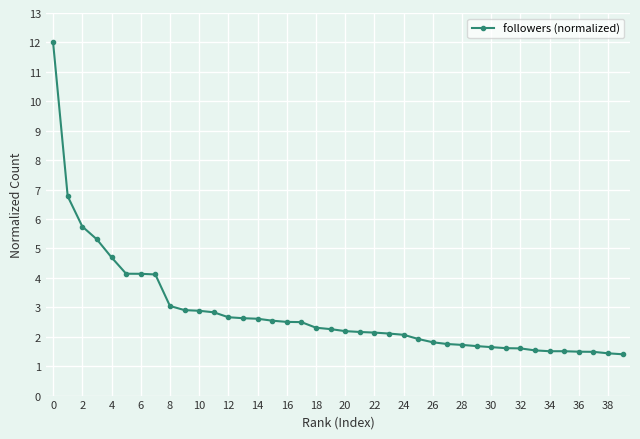

What is the smallest value displayed?

1.4